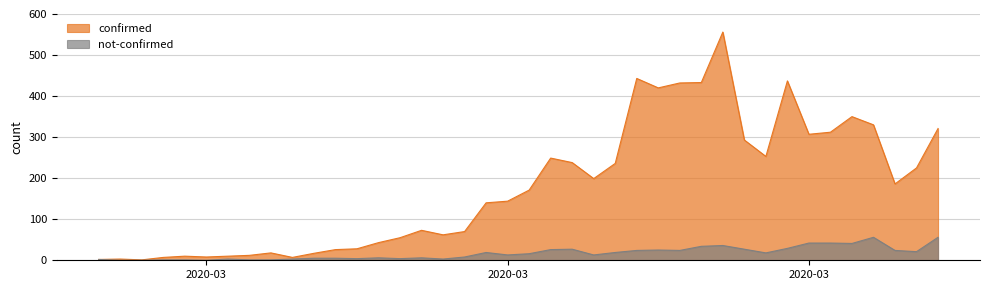

What is the average value of the confirmed series?

178